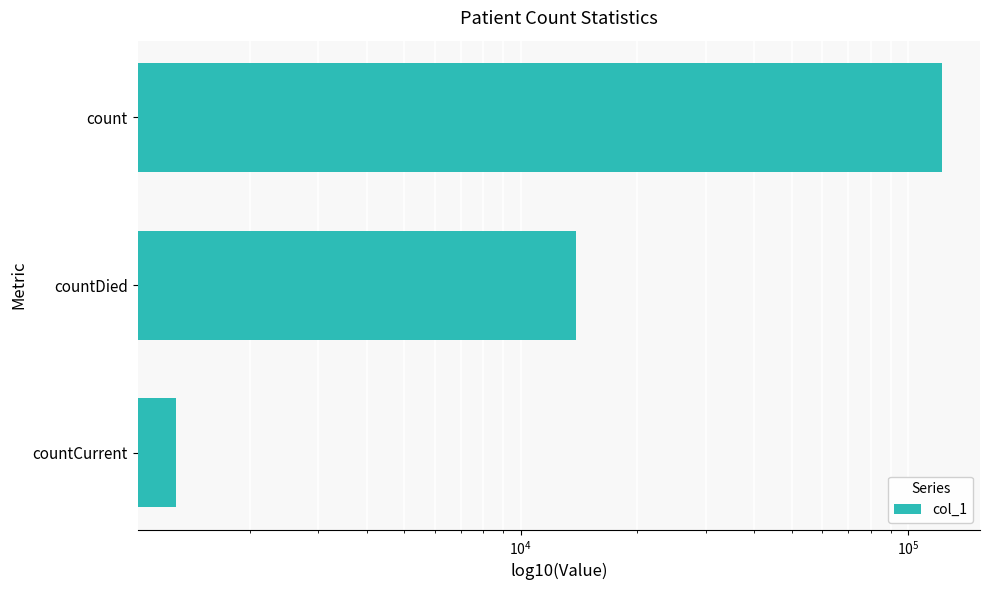

Reading right to left, list all the values displayed in this chart.

1287	13865	122010